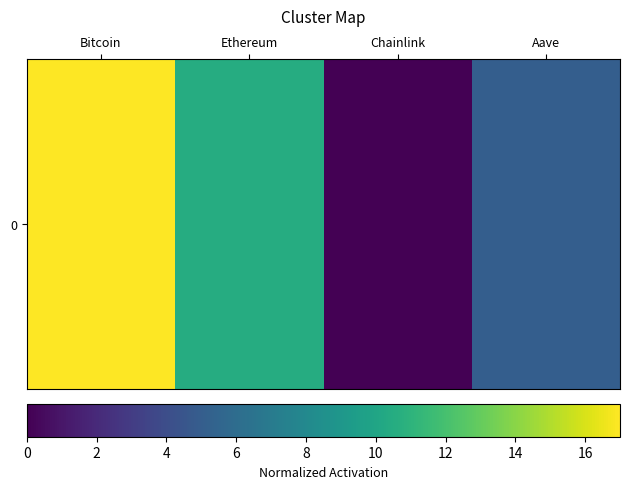

Which label corresponds to the smallest value in the chart?

Chainlink